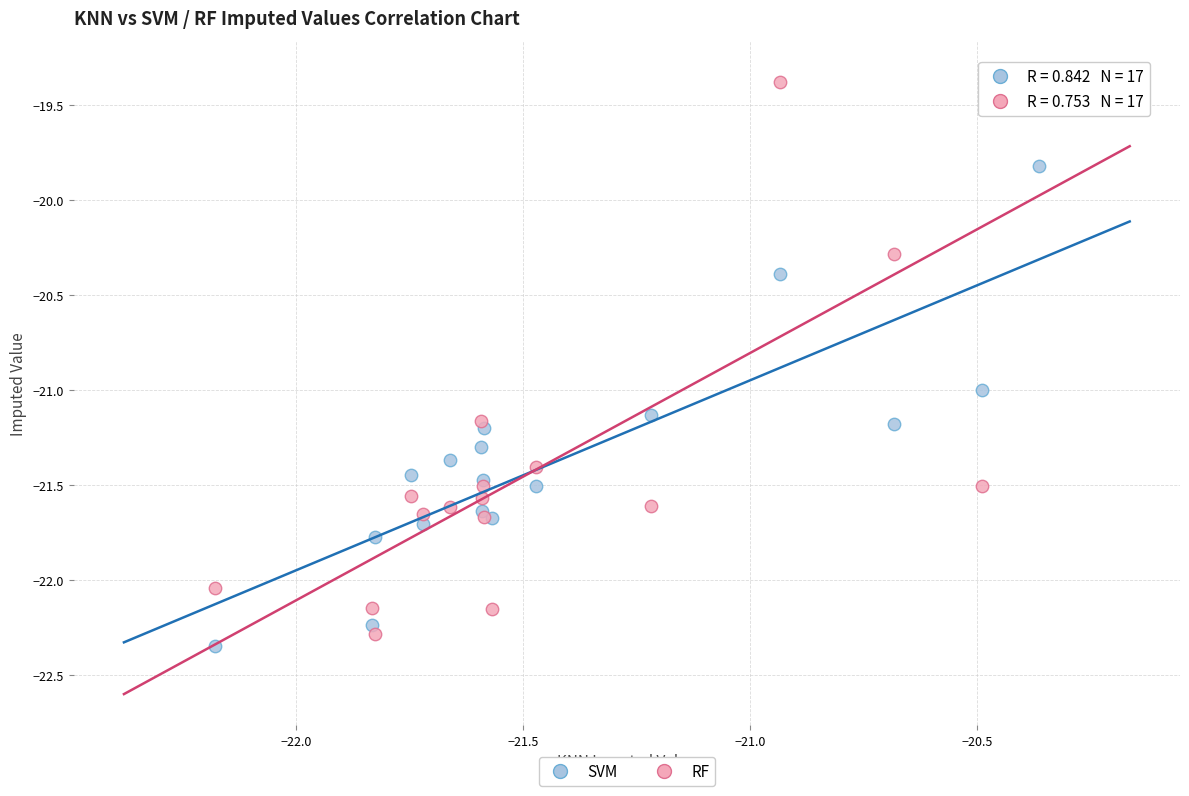

Across all series, what Y value is closest to -20?

-19.8